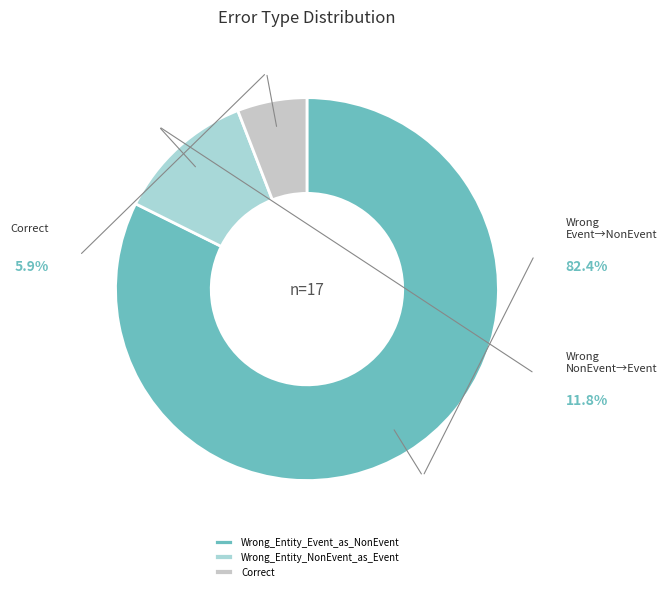

To the nearest percent, what is the average slice percentage?

33%